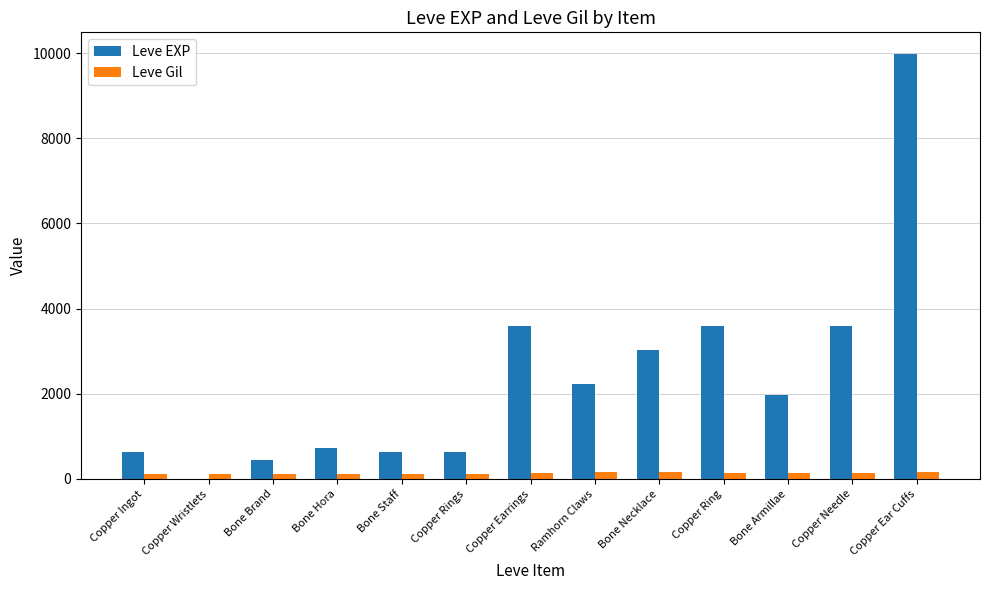

Is the value of Leve EXP at Bone Necklace greater than the value of Leve Gil at Copper Wristlets?

Yes